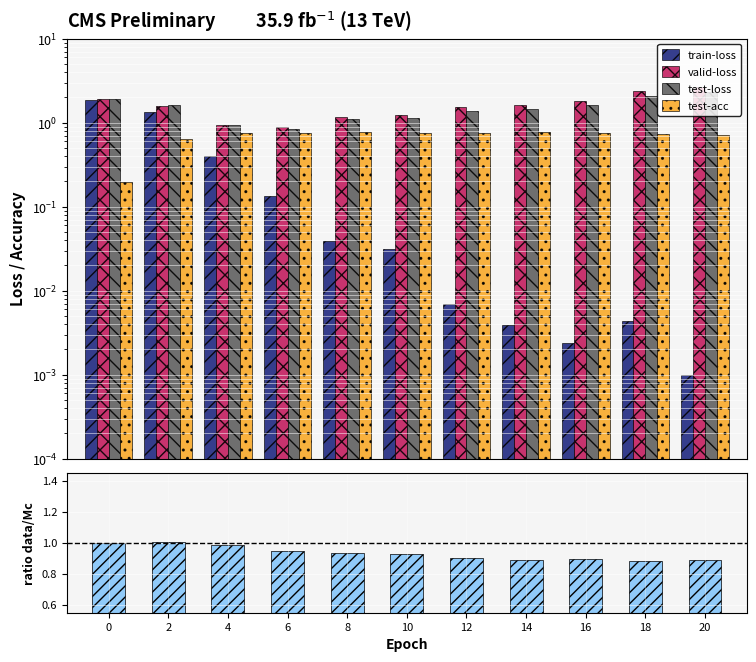

Is the value of test-acc at 16 greater than the value of valid-loss at 4?

No